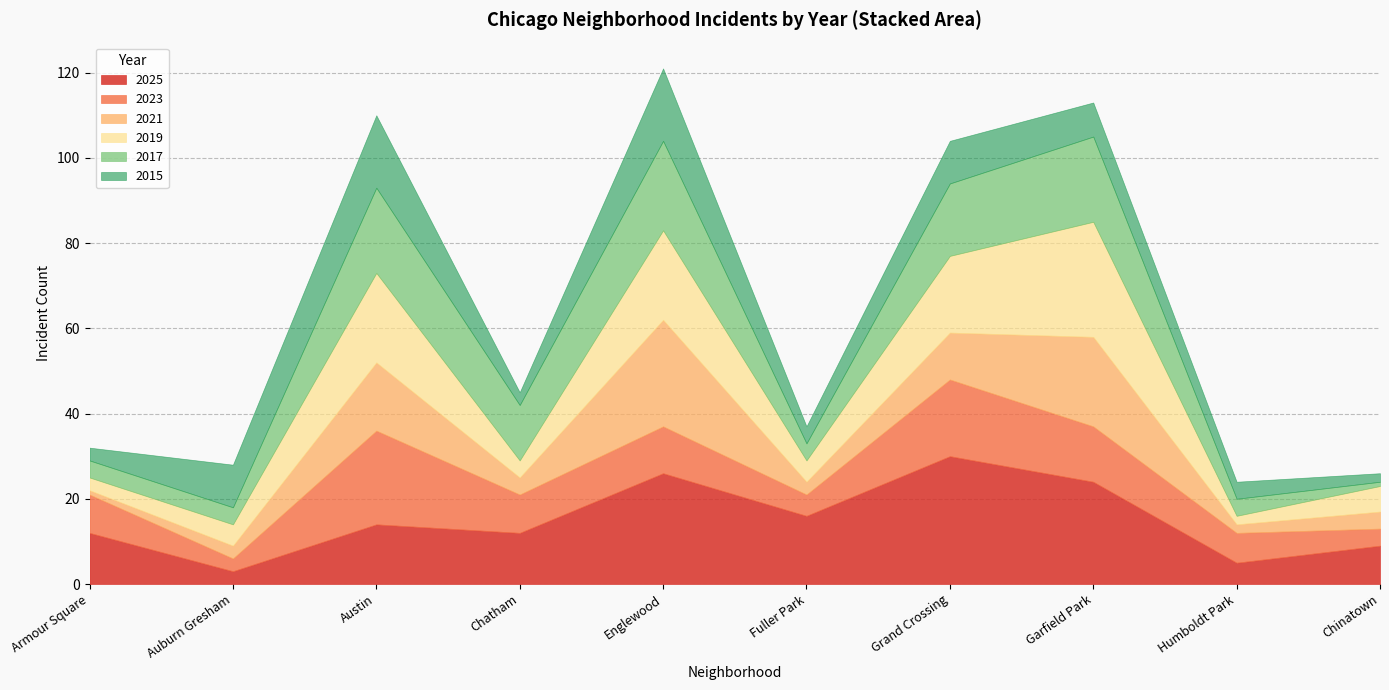

The value of 2025 at Fuller Park is 10. True or false?

False